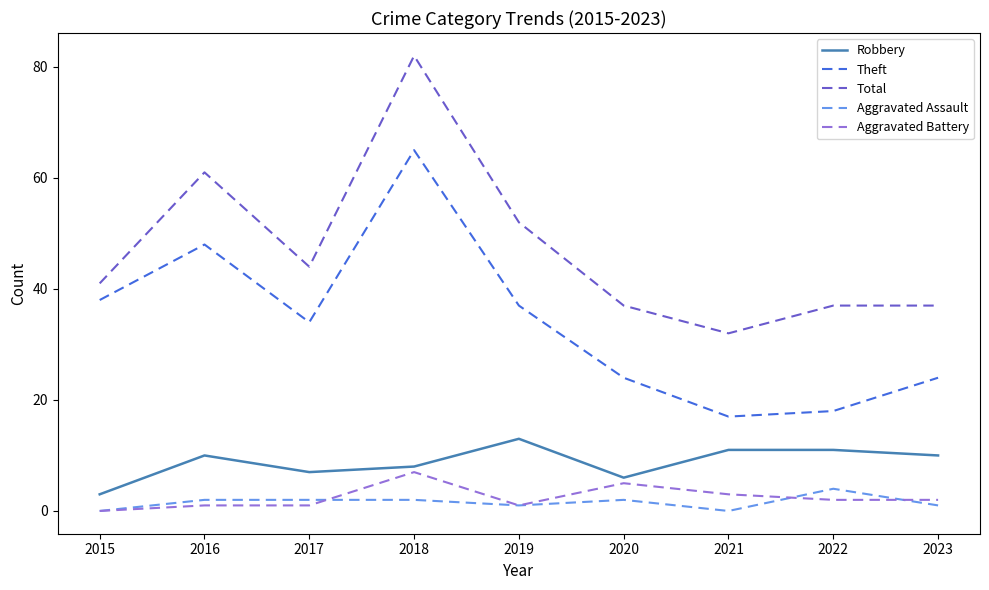

At which category does Robbery reach its first local peak?

2016